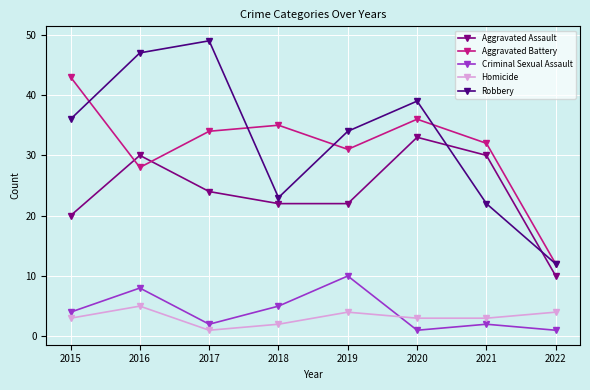

In Robbery, how many points are higher than both neighbors (excluding endpoints)?

2